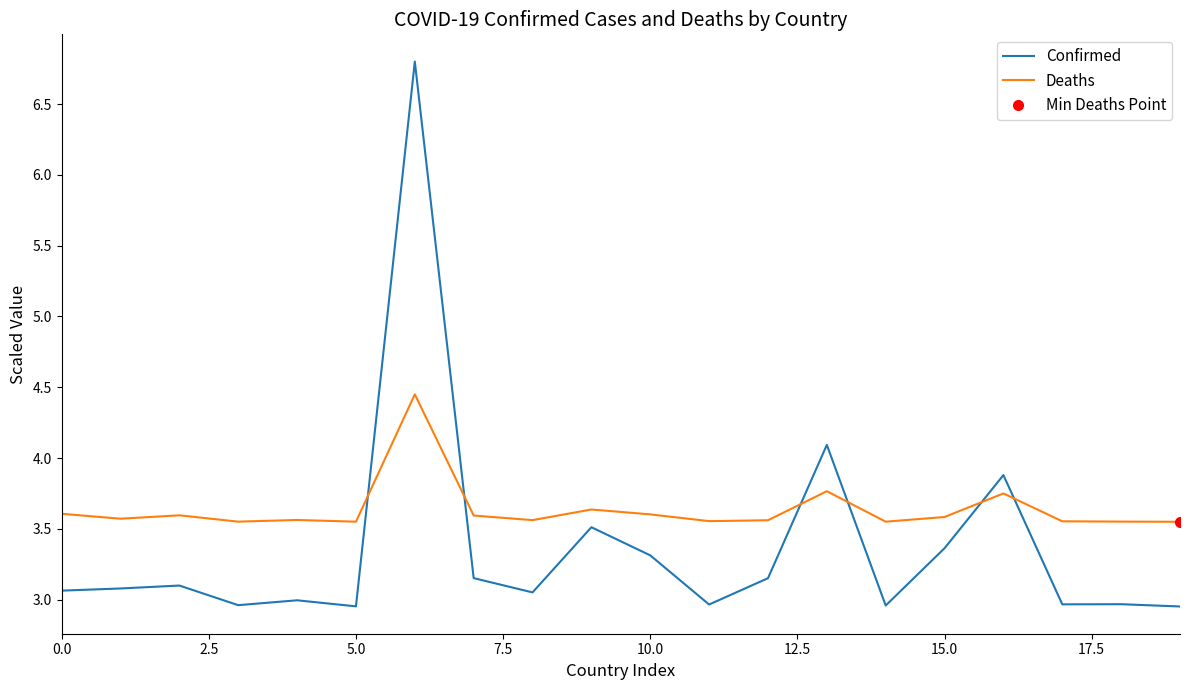

What are all the series names shown in the legend?

Confirmed, Deaths